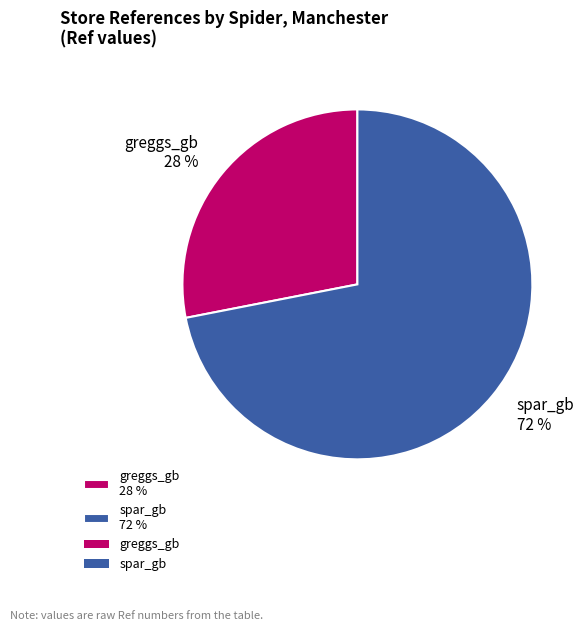

Is there any slice that represents more than half of the pie?

Yes